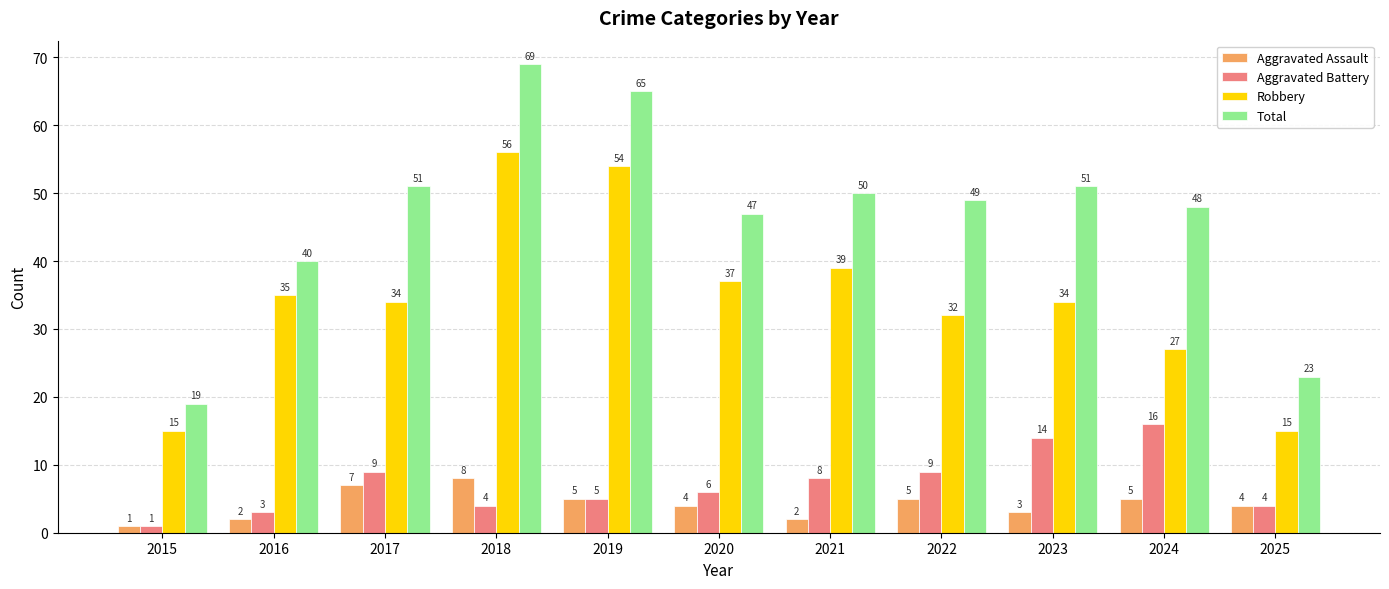

What is the lowest value of the Aggravated Battery series?

1